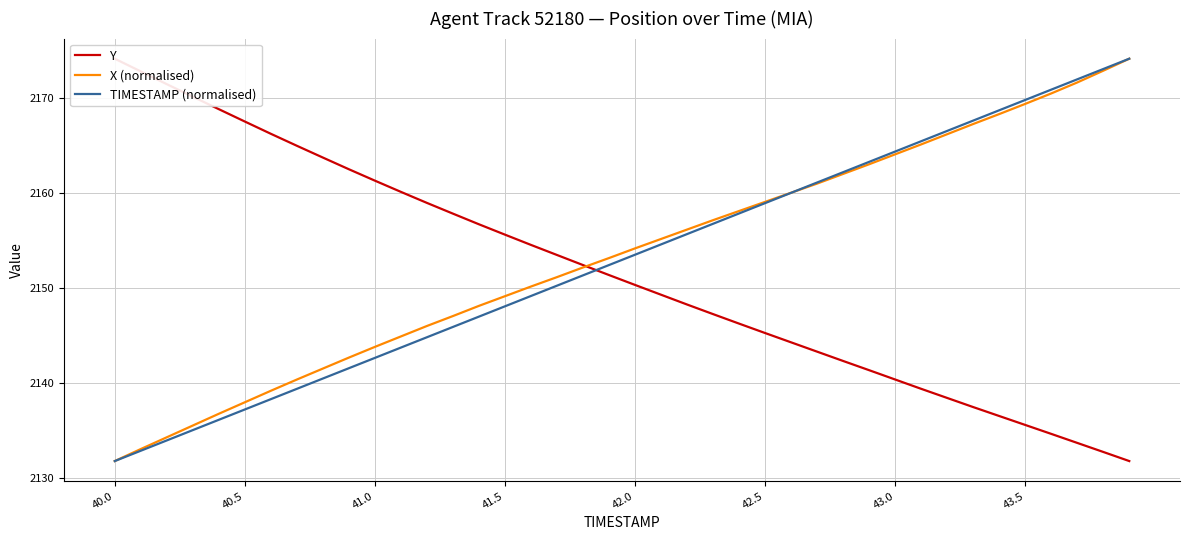

Which category has the lowest value in the TIMESTAMP (normalised) series?

40.0